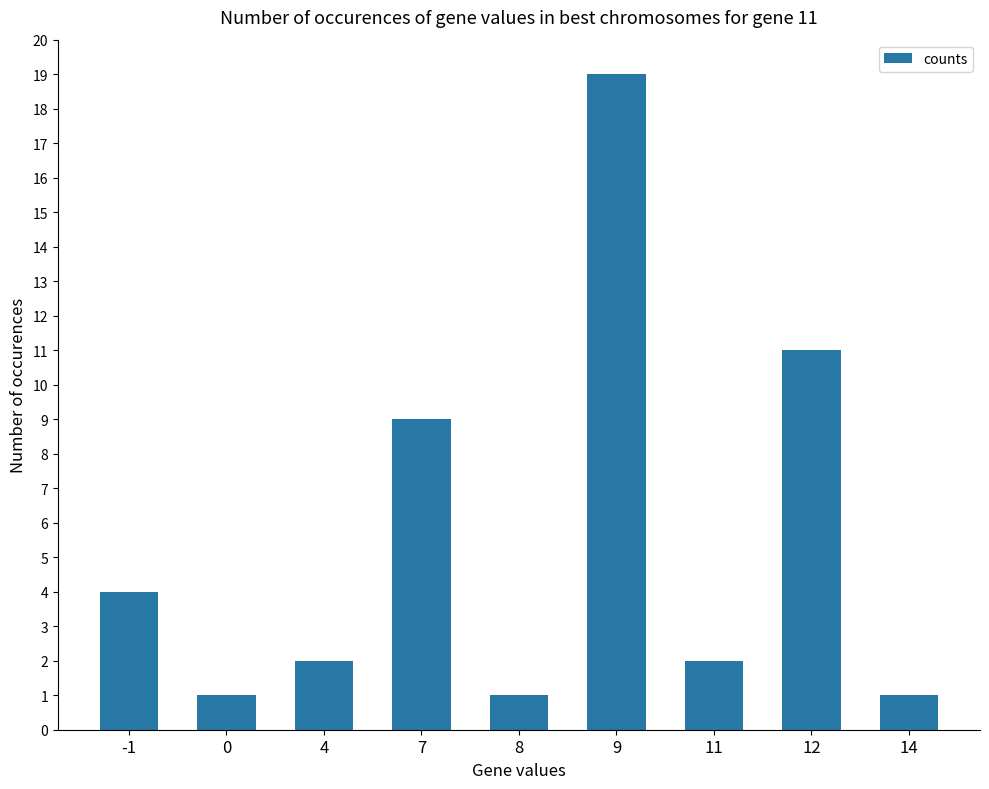

What is the change in value from 4 to 14?

-1